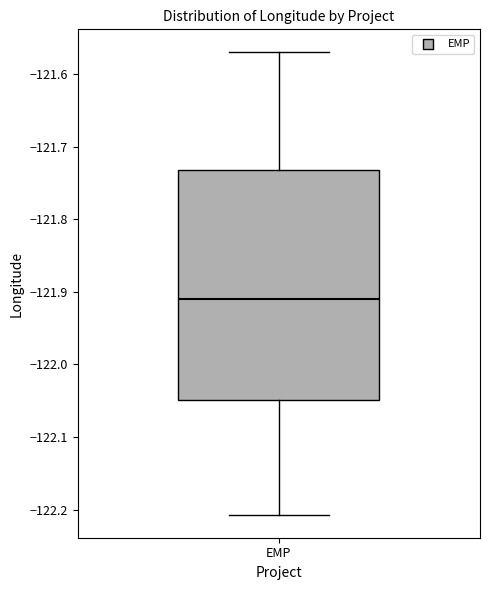

Transcribe this box plot: give where the median line is, the range the box spans, and where the two whiskers end, as read against the y-axis. The values are not printed on the chart, so give them approximately, as read against the axis.

median -121.91, box -122.05 to -121.73, whiskers -122.21 to -121.57